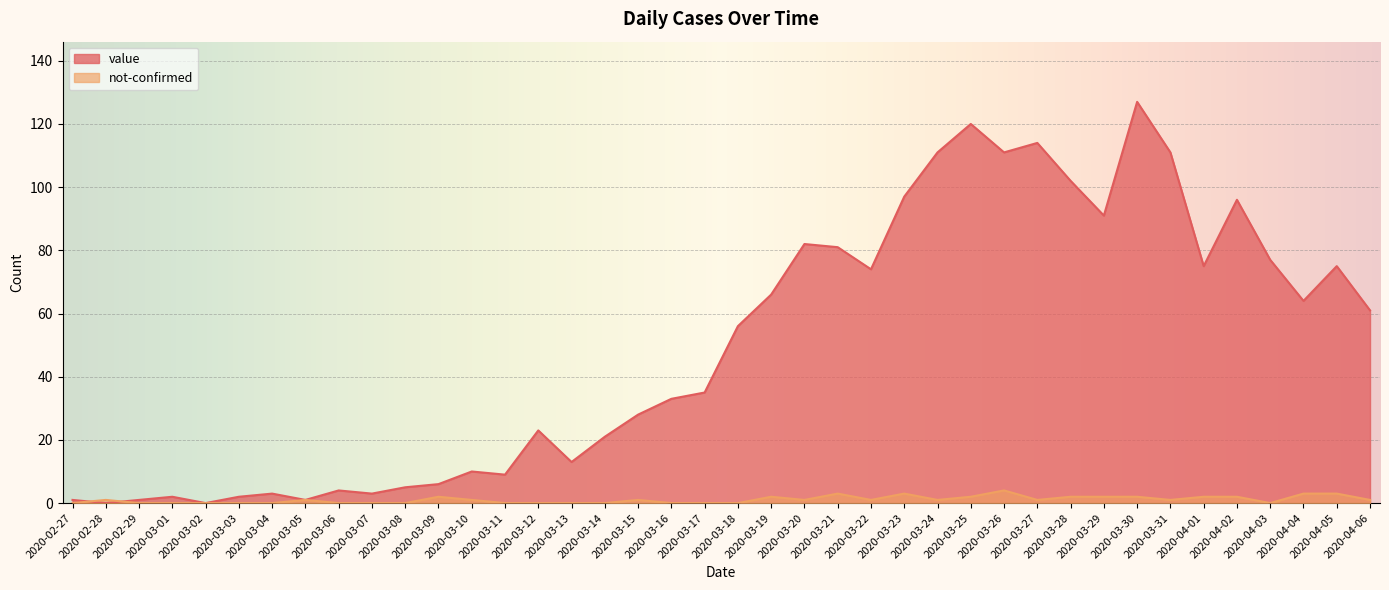

Between 2020-03-26 and 2020-03-29, which series saw the biggest shift?

value